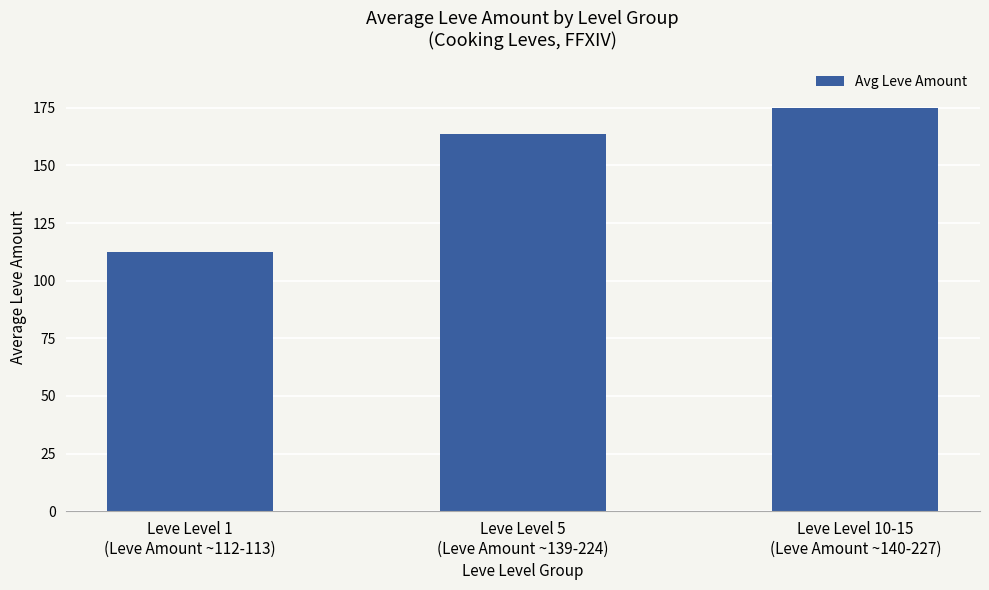

True or false: the data shows 53.0 at Leve Level 10-15
(Leve Amount ~140-227).

False